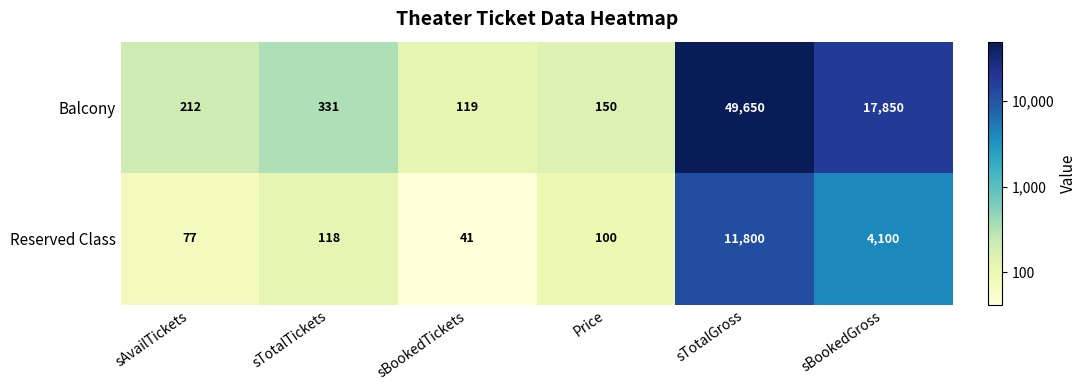

What is the difference between the maximum and minimum values in the Reserved Class series?

11759